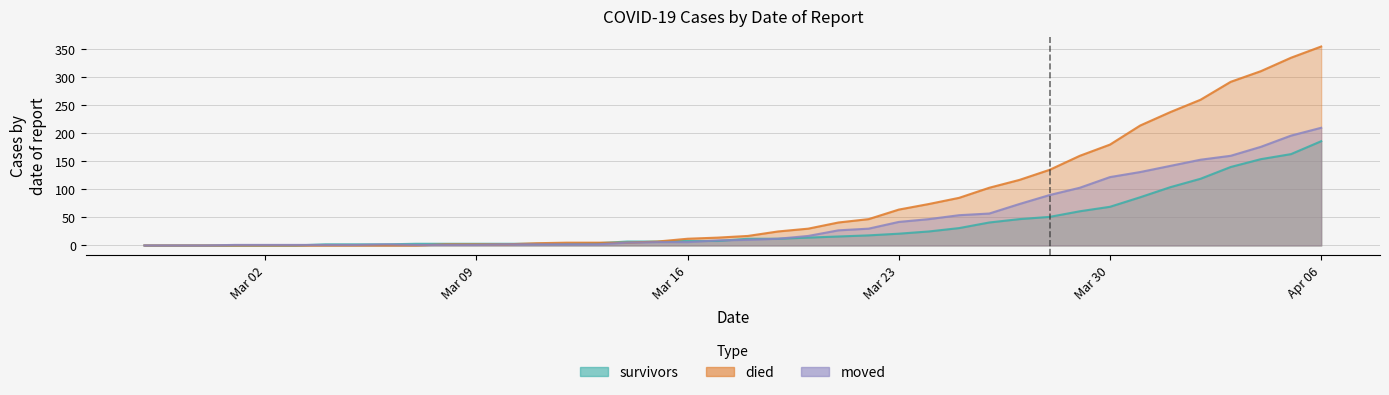

Which series has the largest range (max minus min)?

died